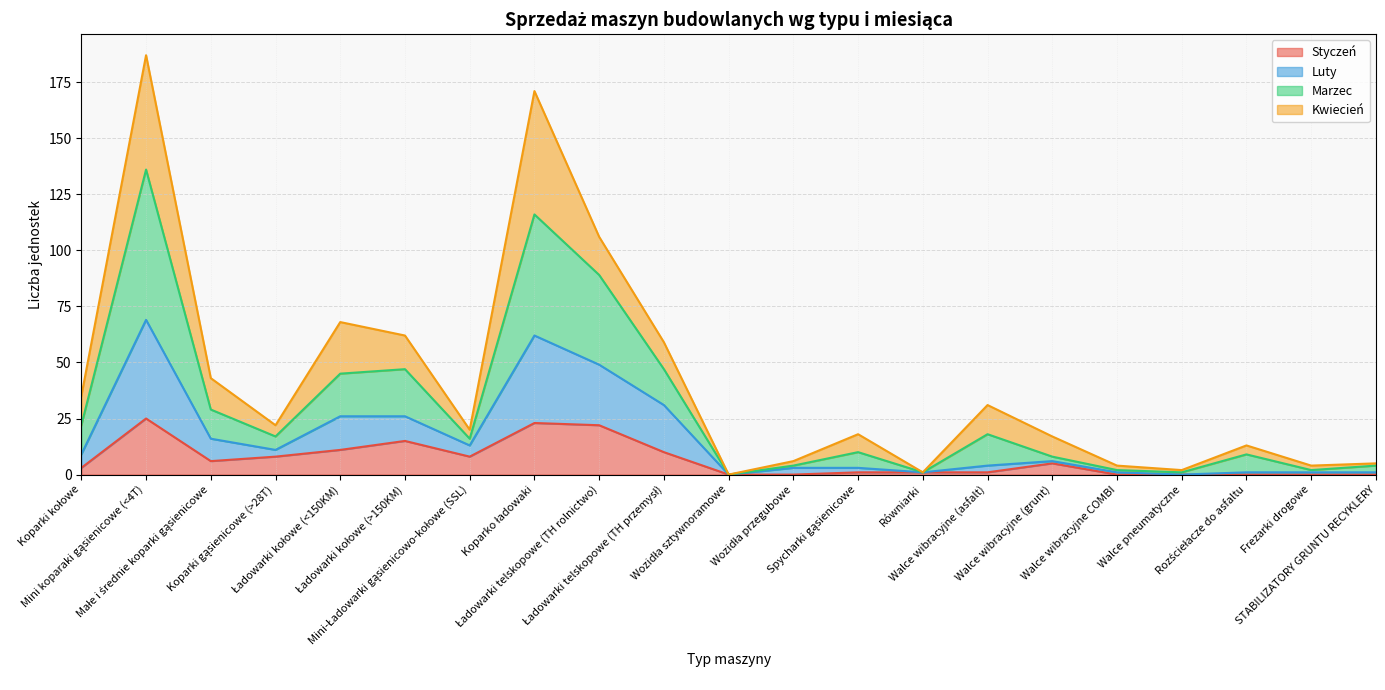

What is the maximum value for Styczeń?

25